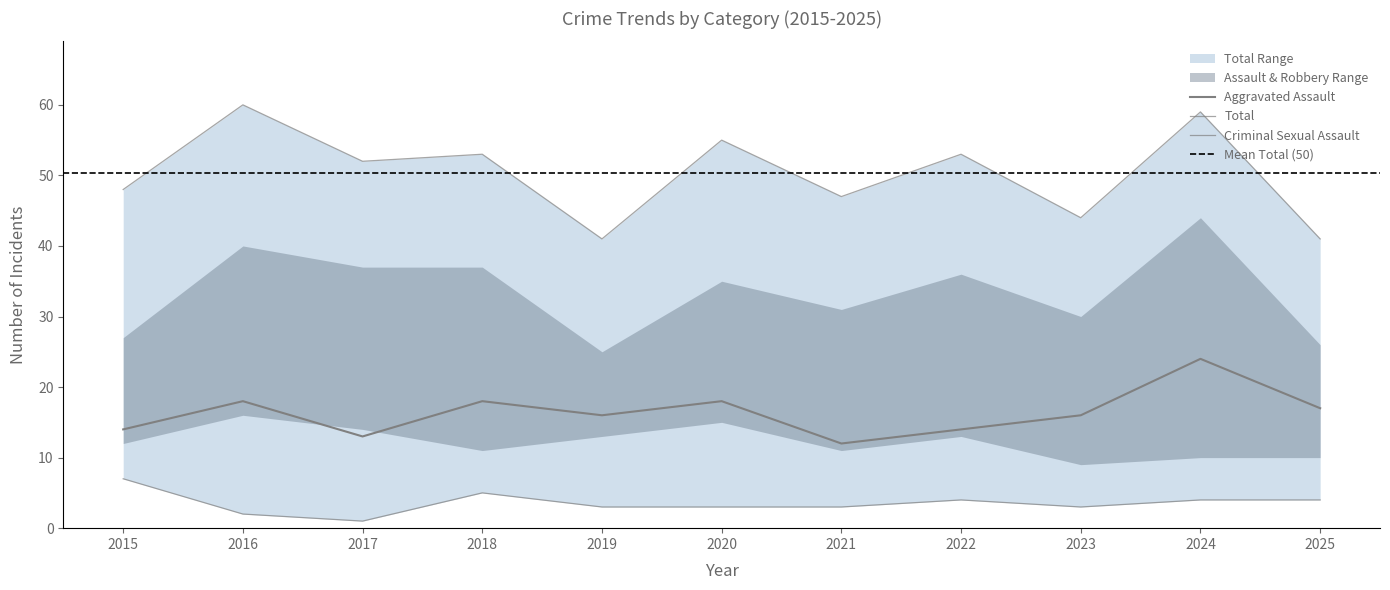

At which category does Aggravated Assault reach its first local peak?

2016